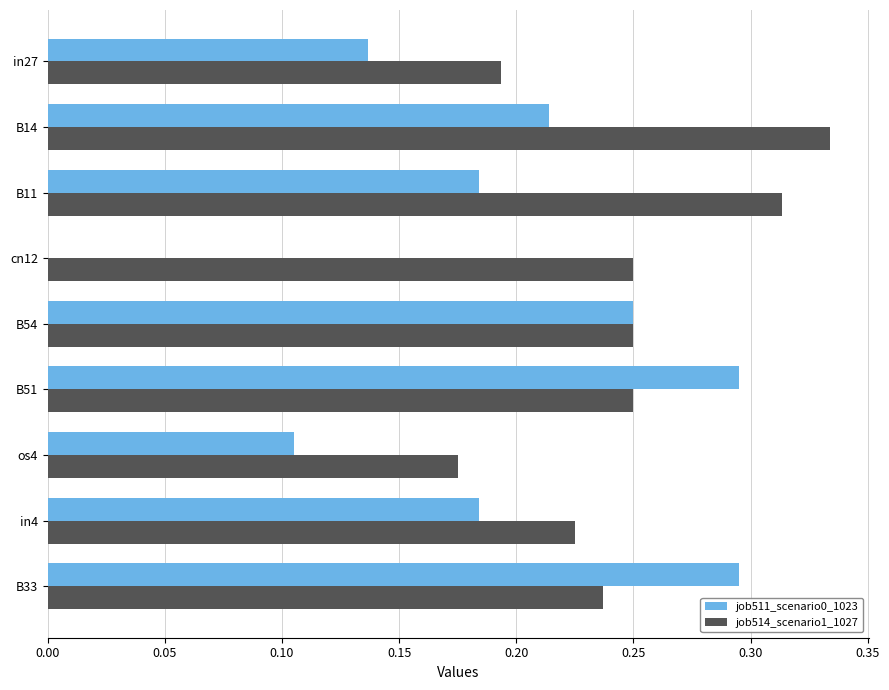

How many job511_scenario0_1023 values are between 0 and 1?

9